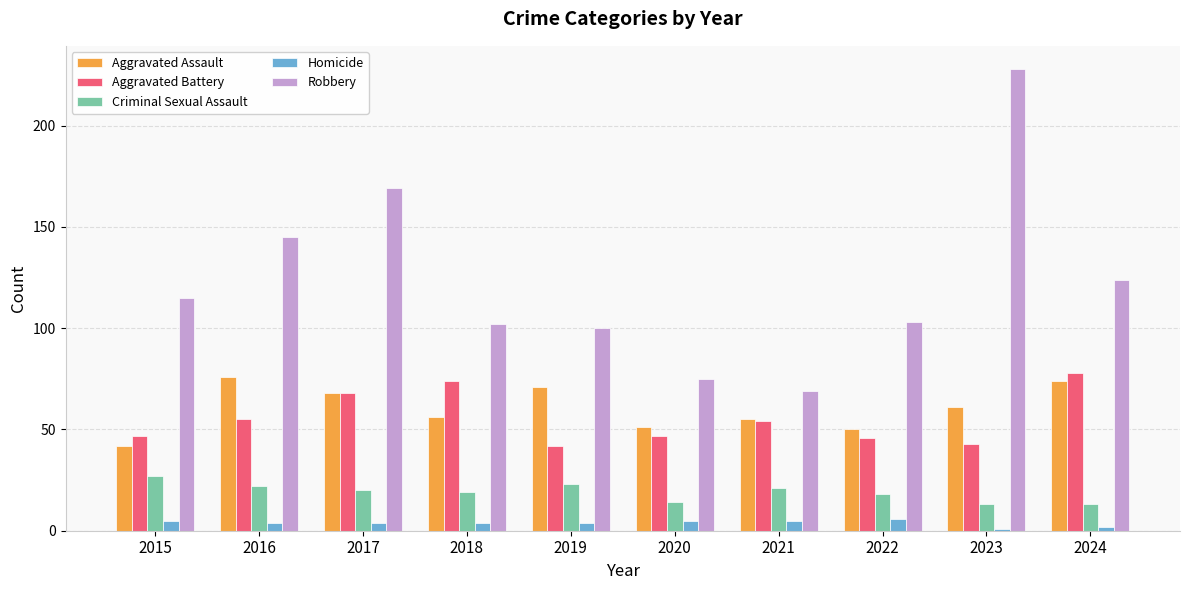

Where does the Homicide series first go above 4?

2015